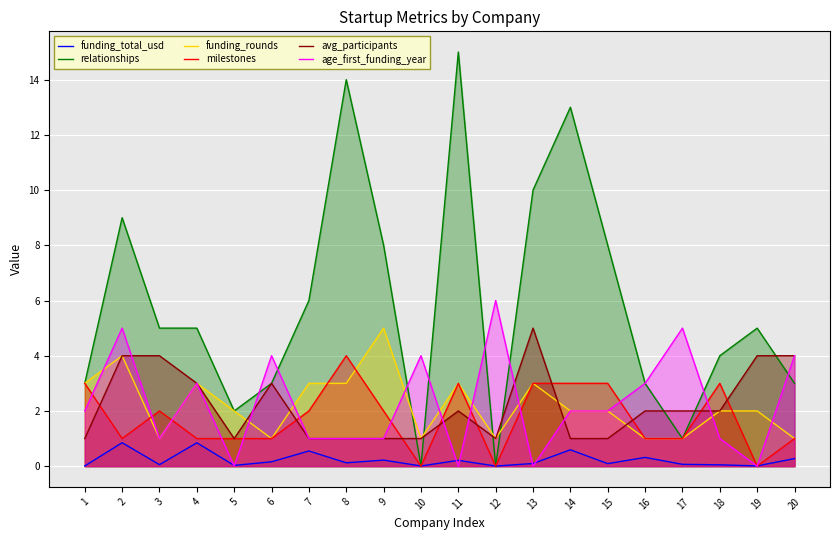

How many interior local valleys does the funding_total_usd series have?

7